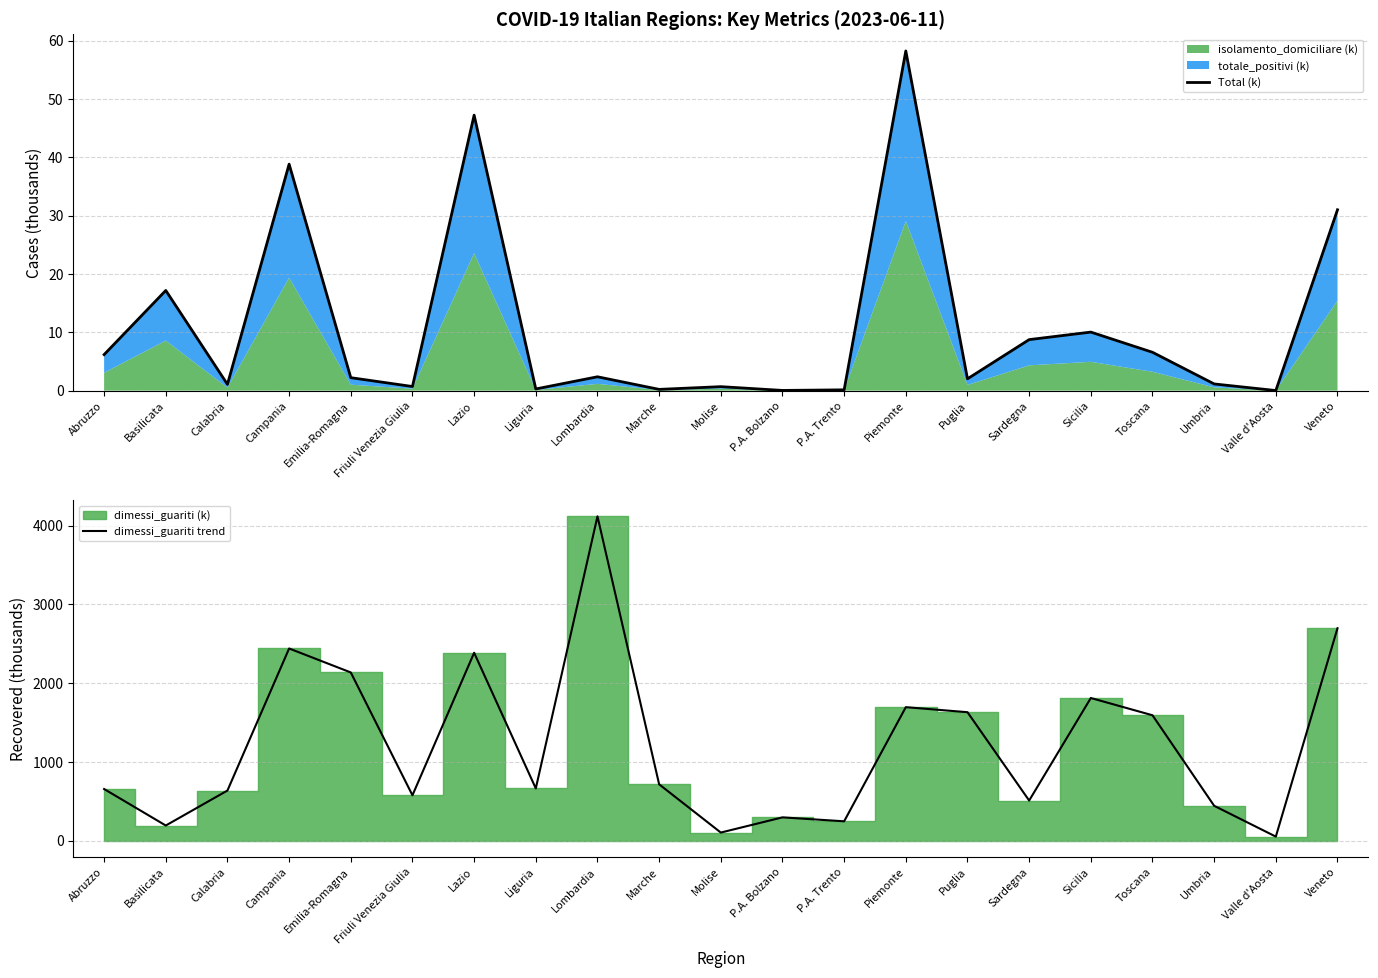

What position from the right is Campania?

18